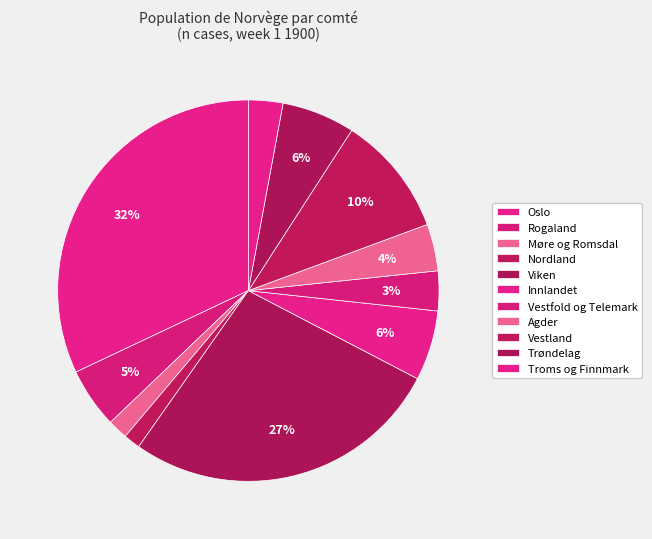

How many slices are in this pie chart?

11